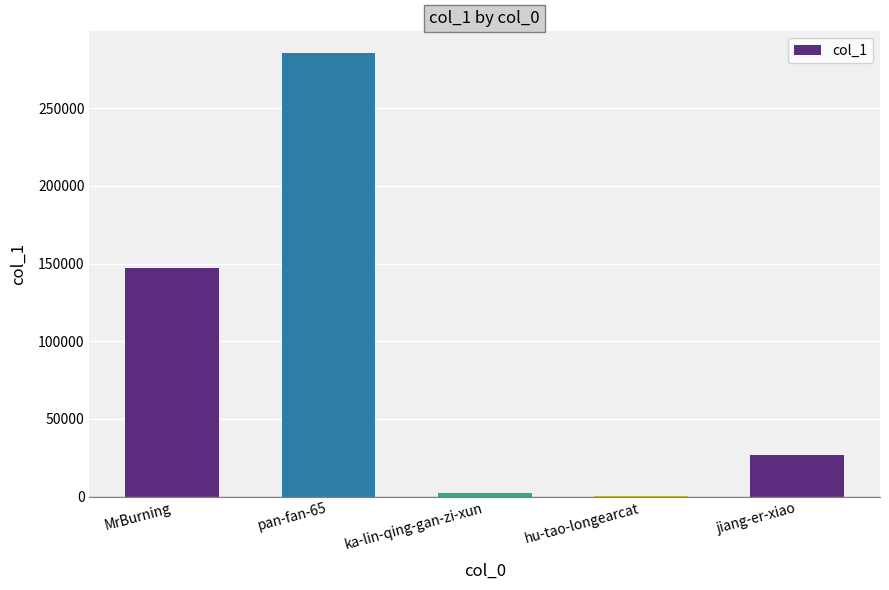

Between MrBurning and pan-fan-65, which is larger?

pan-fan-65